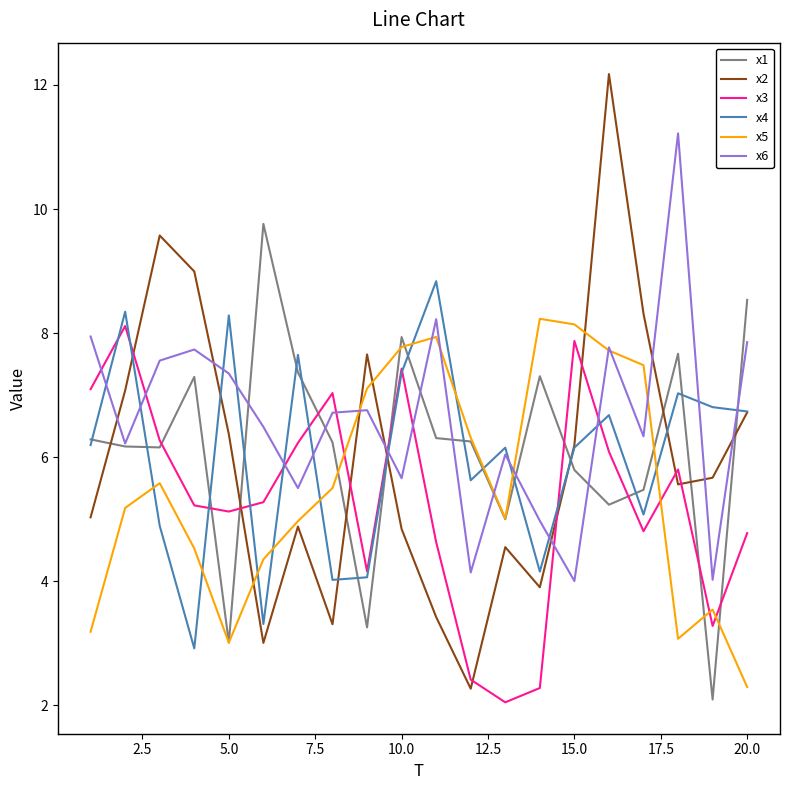

What are all the series names shown in the legend?

x1, x2, x3, x4, x5, x6